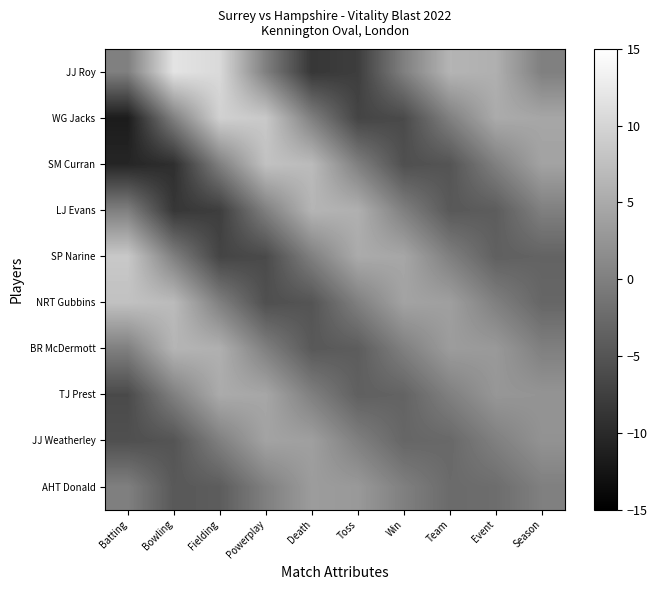

What is the difference between the highest and lowest values at Batting?

20.2